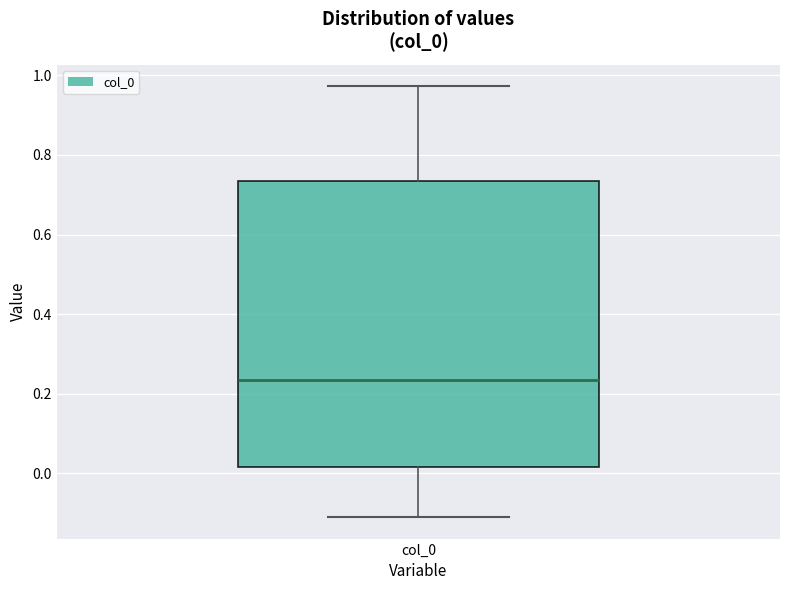

Read this box plot against the y-axis: the position of the median line, the range covered by the box, and the ends of both whiskers. The values are not printed on the chart, so give them approximately, as read against the axis.

median 0.24, box 0.02 to 0.74, whiskers -0.12 to 0.98